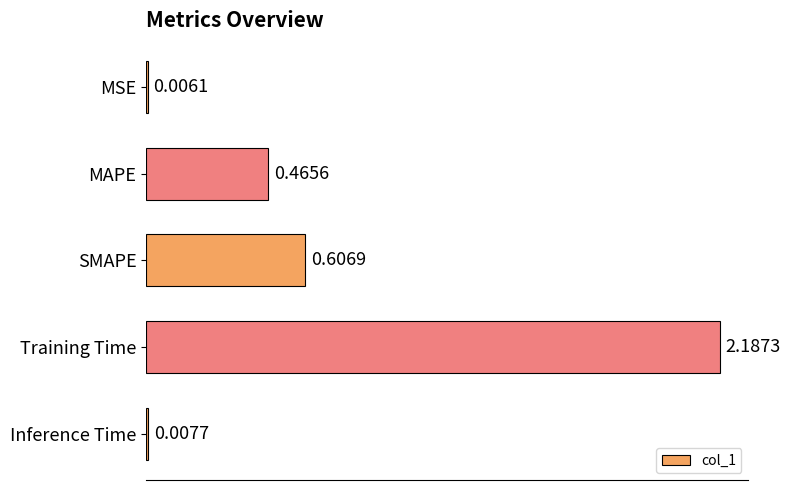

What is the change in value from MSE to SMAPE?

+0.6